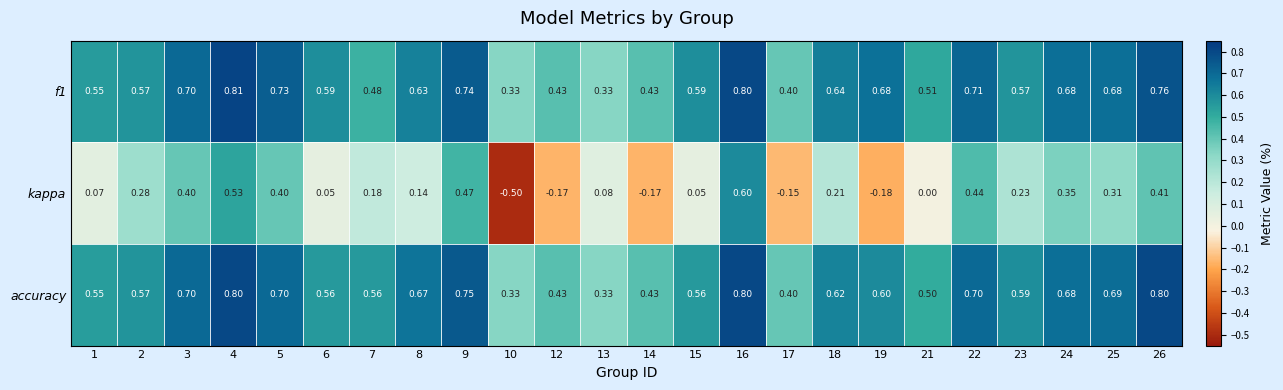

What is the maximum value shown in the chart?

0.8